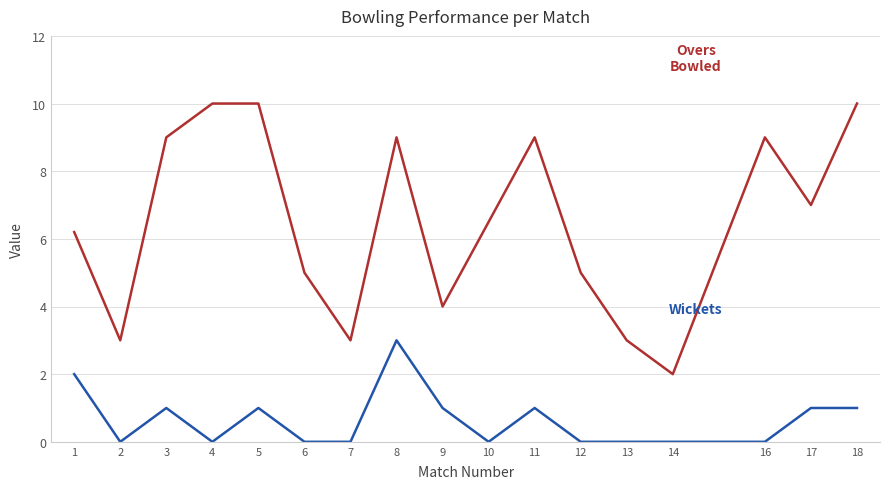

At which category is the sum across all series the highest?

8